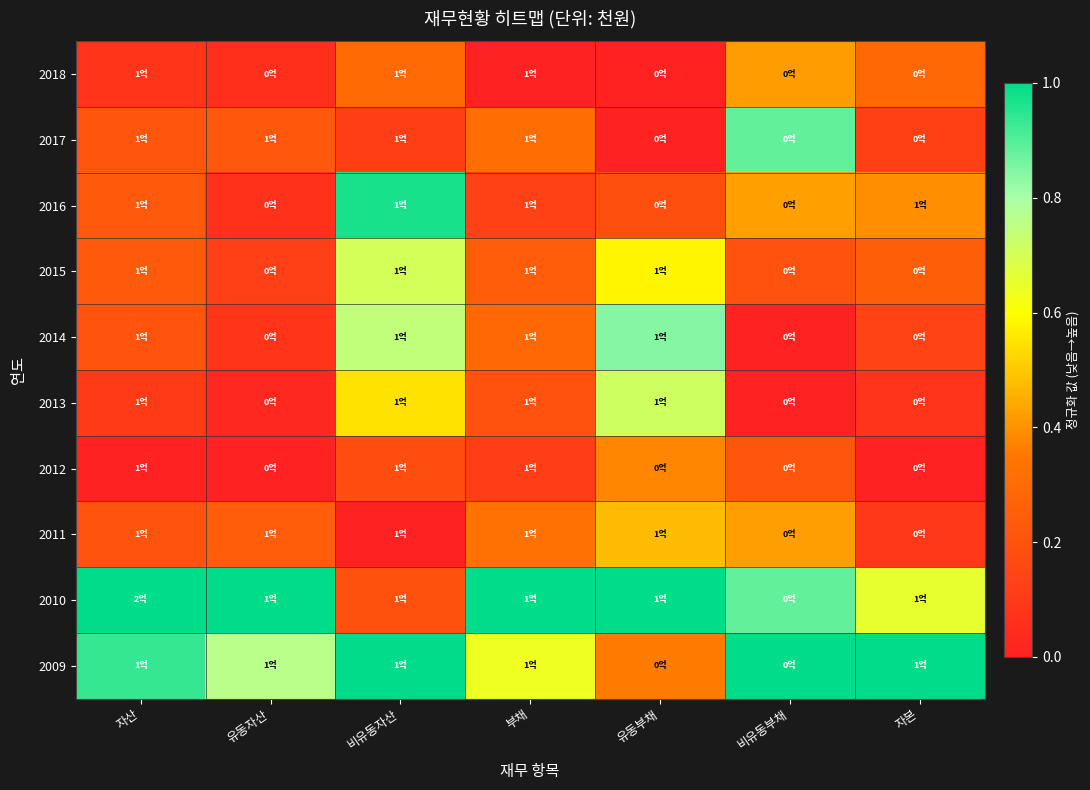

What is the spread (max minus min) of values at 자산?

1.0